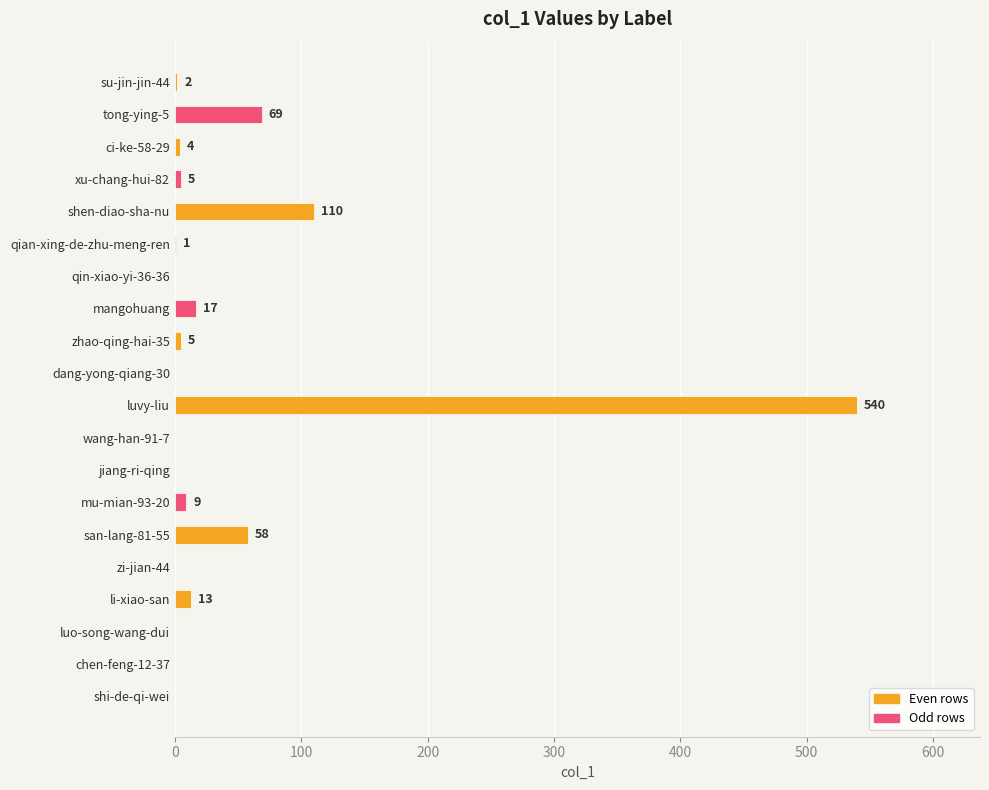

What is the sum of all values?

833